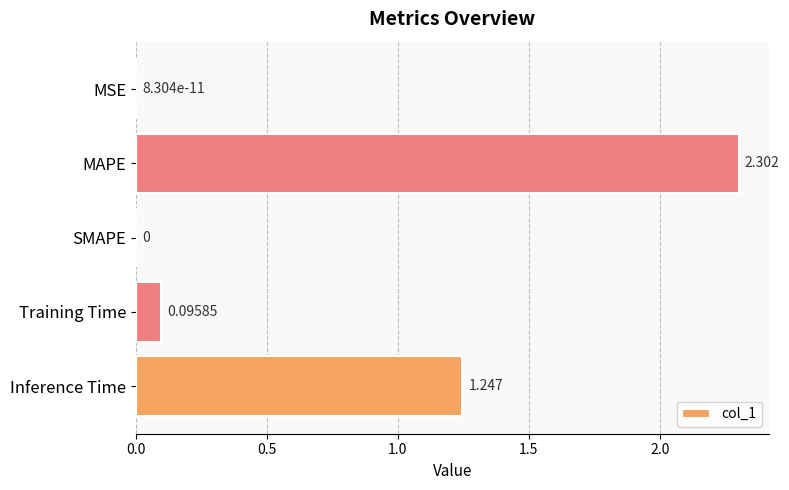

Are the bars horizontal?

Yes